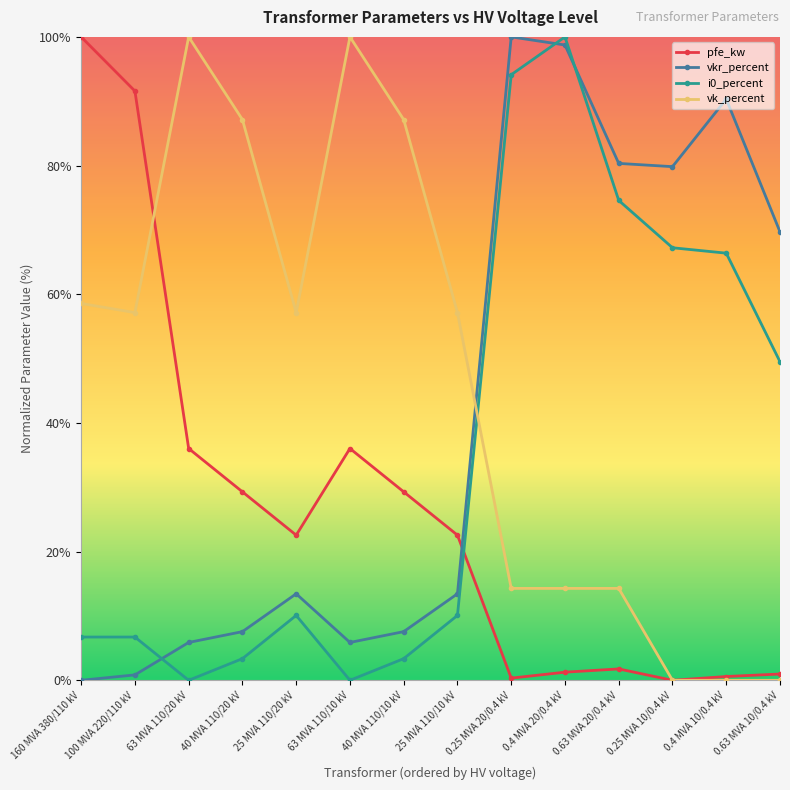

Is it true that pfe_kw equals 0.4 at 0.4 MVA 20/0.4 kV?

False